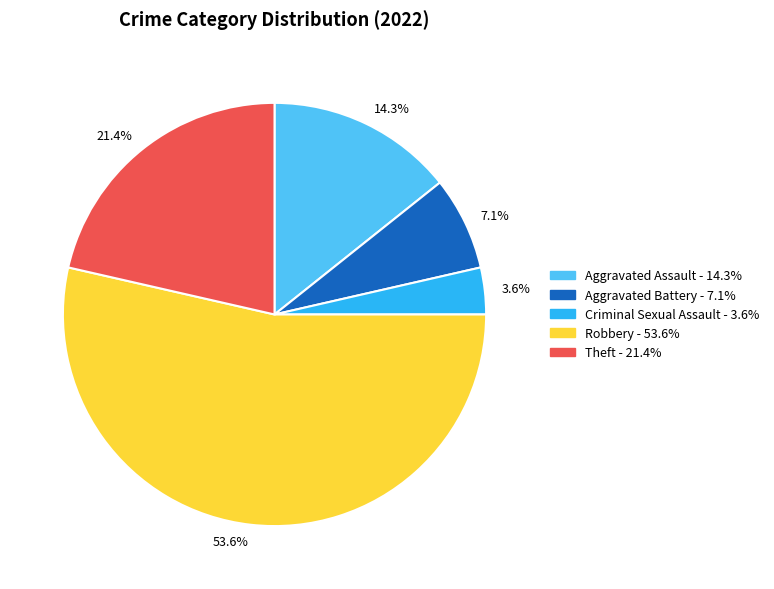

What is the largest slice in the pie chart?

Robbery